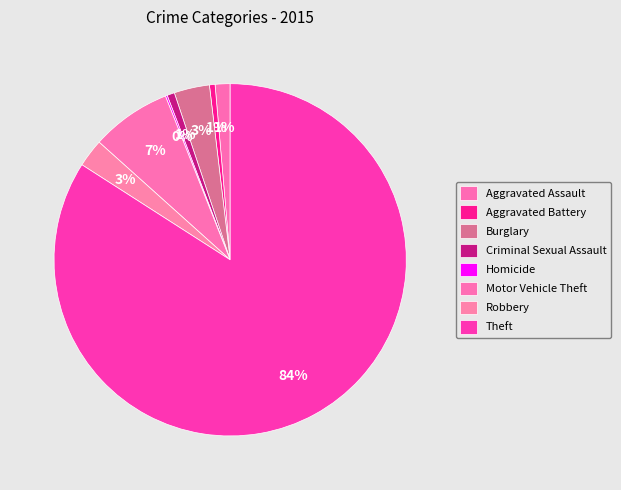

Combined, what portion of the pie is Aggravated Assault and Aggravated Battery?

1.9%